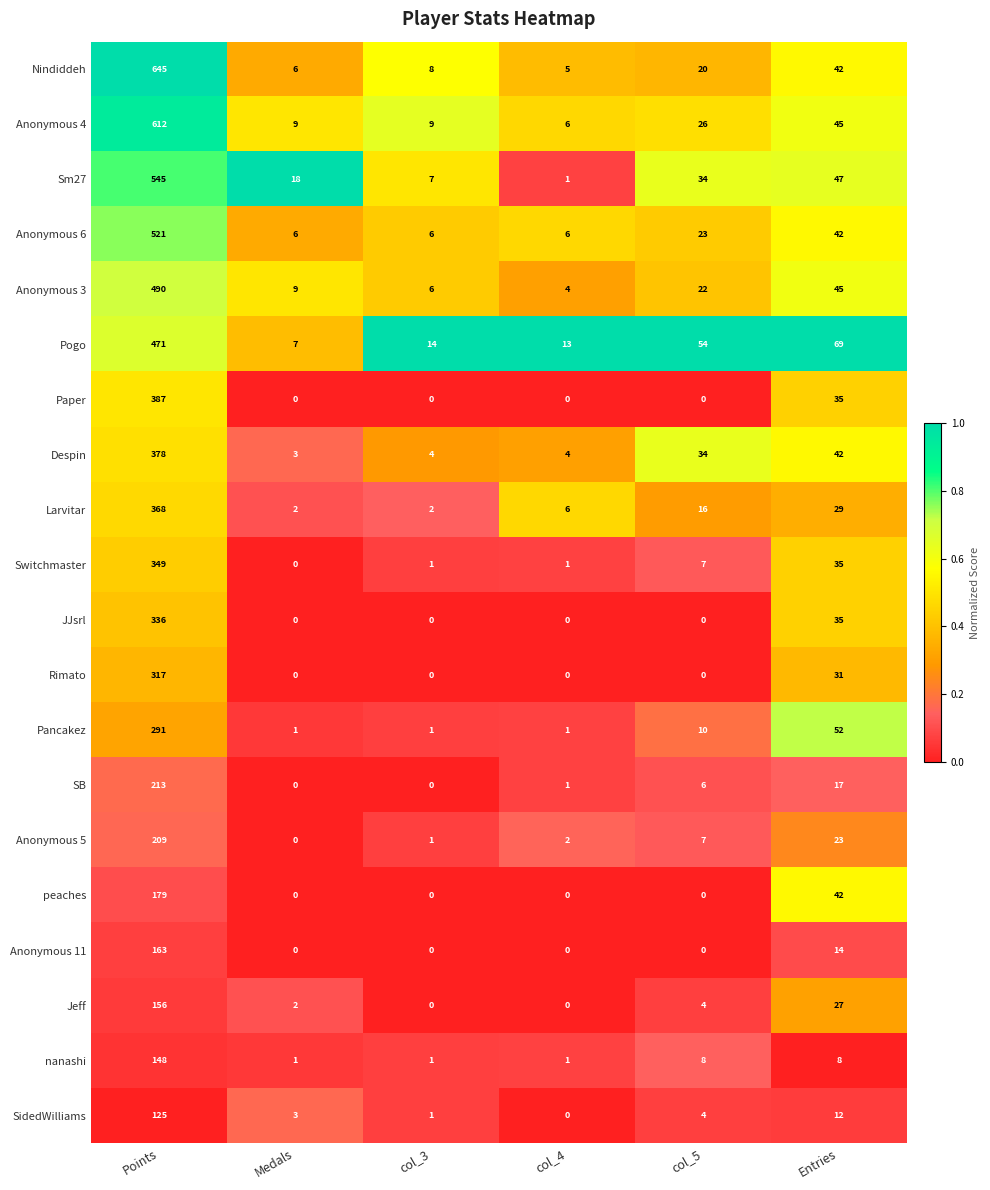

At which label is Switchmaster closest to 174?

Entries